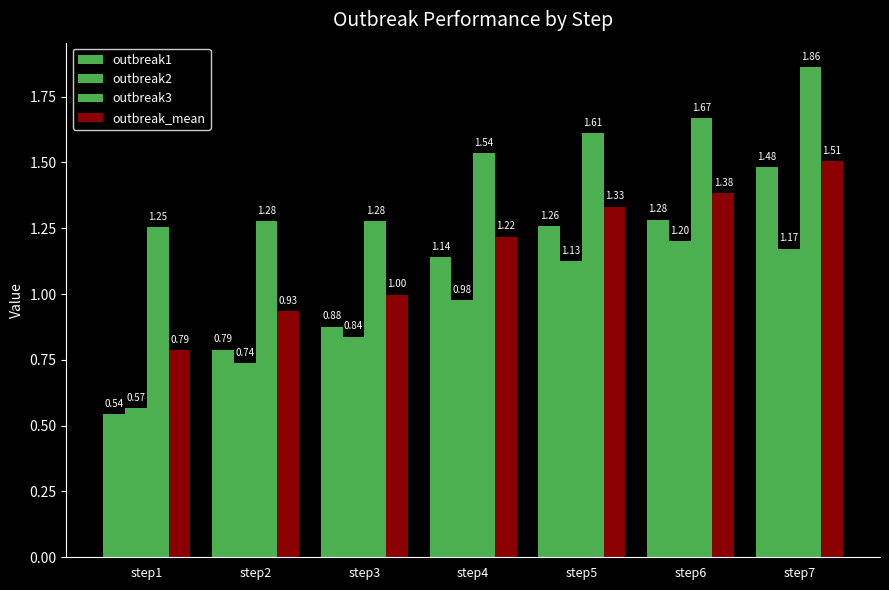

Are the bars grouped side by side (vs. stacked)?

Yes